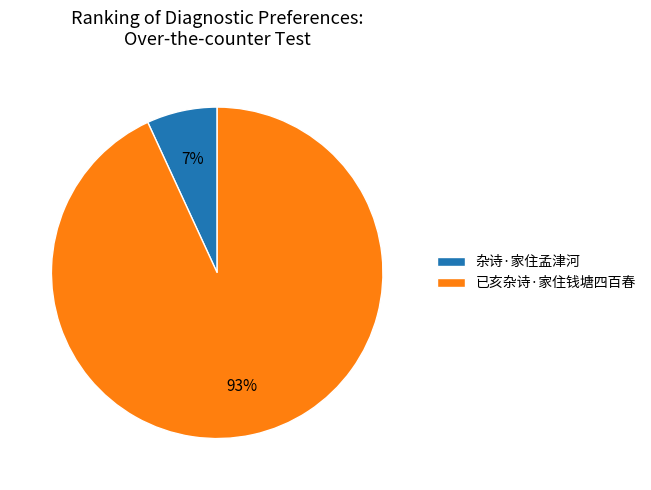

True or false: 已亥杂诗·家住钱塘四百春 accounts for 93% of the total.

True